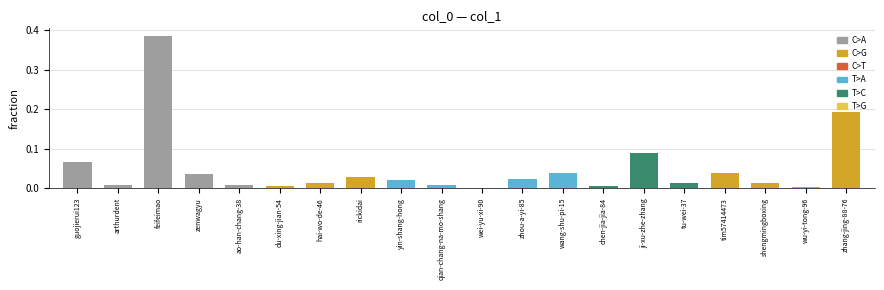

The chart shows a value of 0.0 at zhang-jing-88-76. True or false?

False